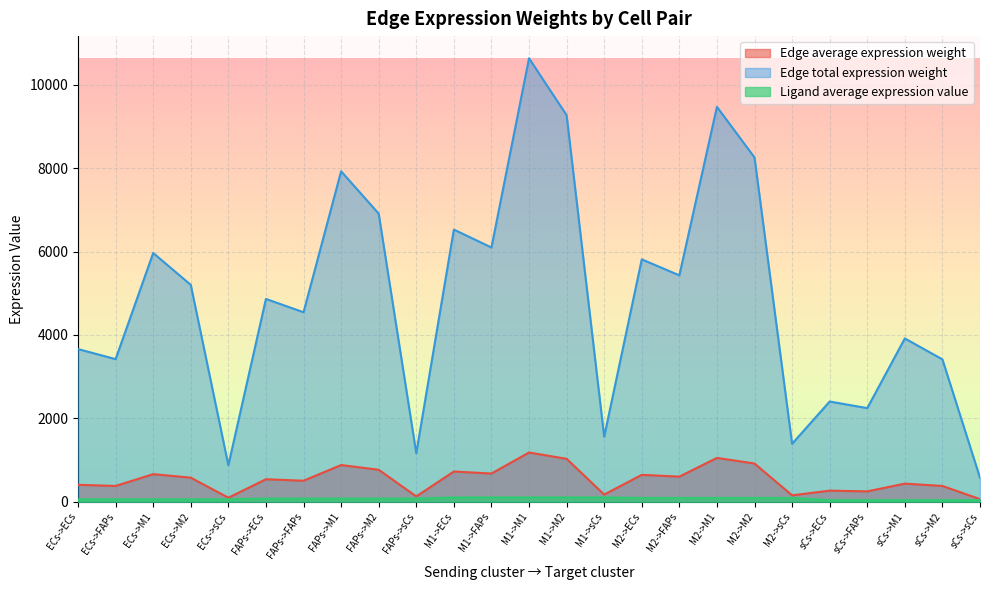

Which has a higher value, FAPs->M1 or M2->FAPs?

FAPs->M1